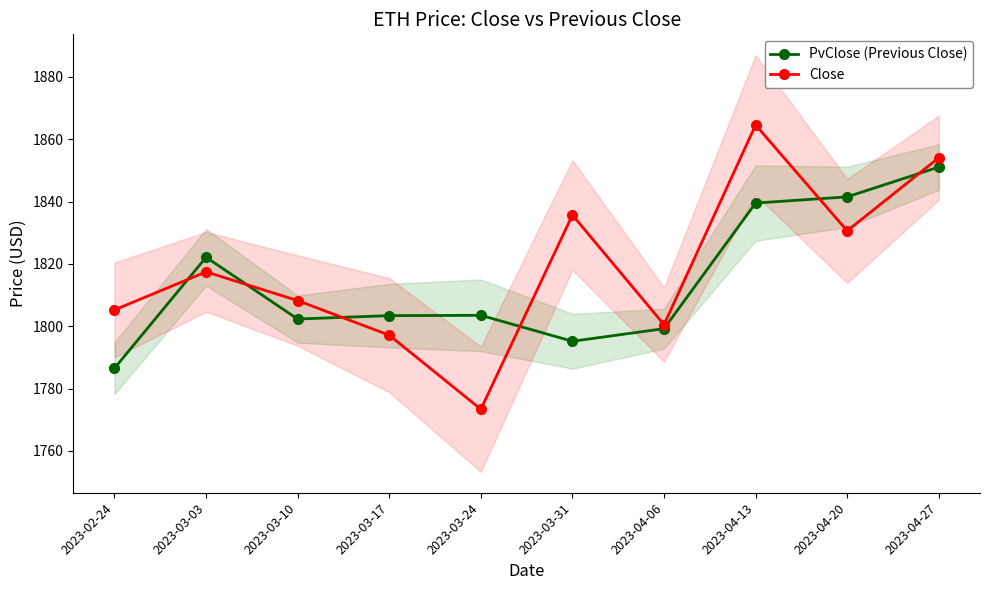

Where is the first local minimum for Close?

2023-03-24